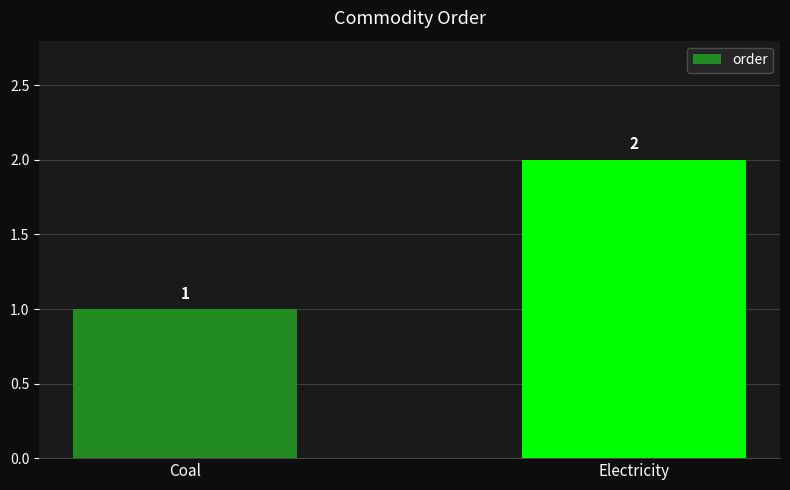

What is the maximum value shown in the chart?

2